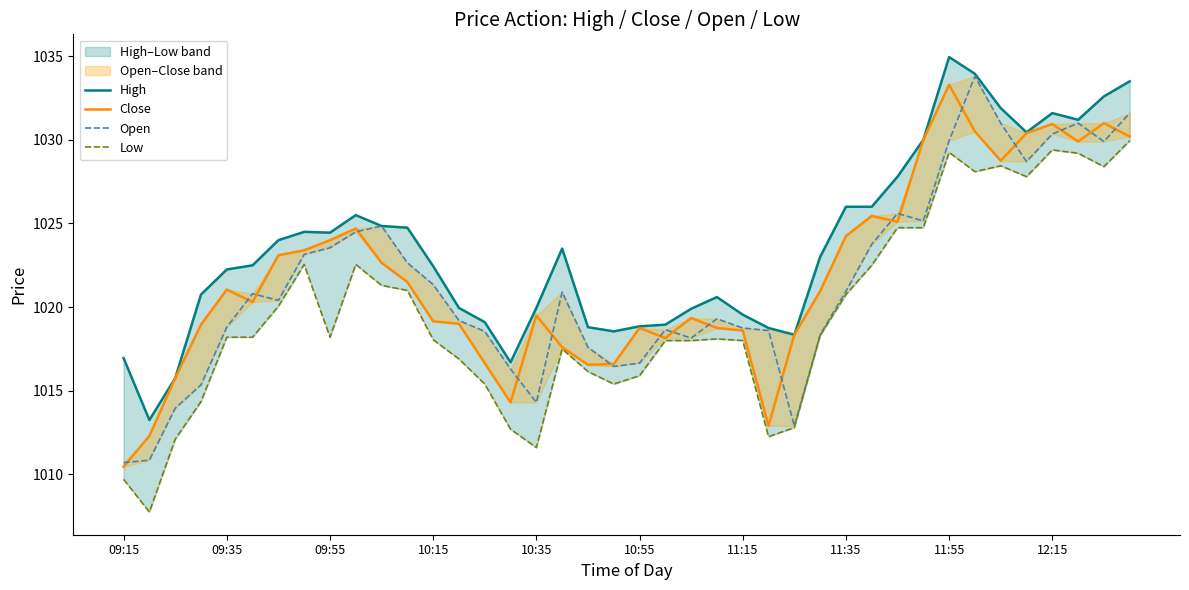

How many categories are shown in the chart?

40